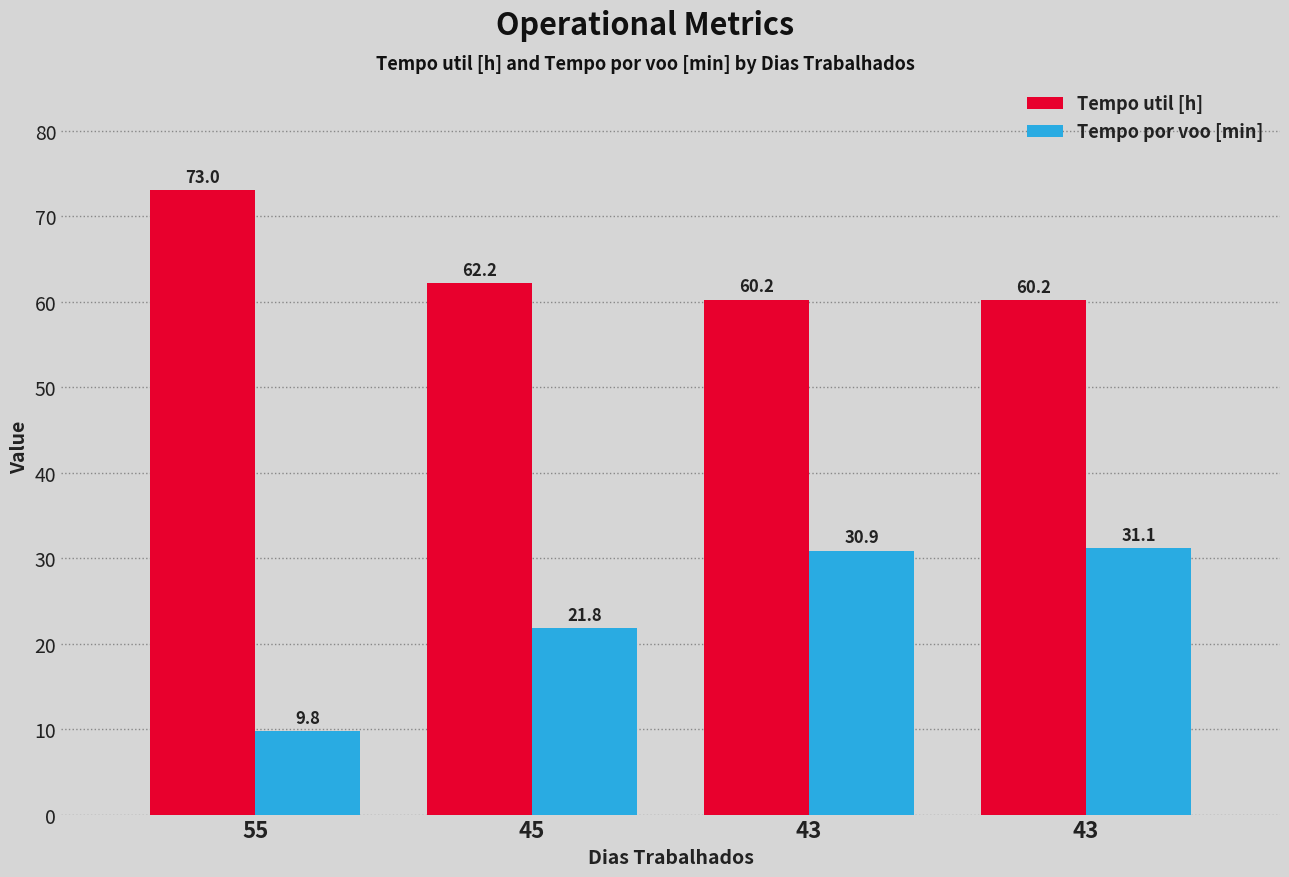

Where does the Tempo util [h] series first go above 62?

55